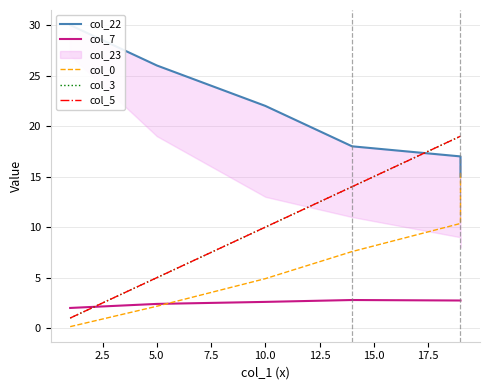

At which label does col_3 reach its peak?

10.0